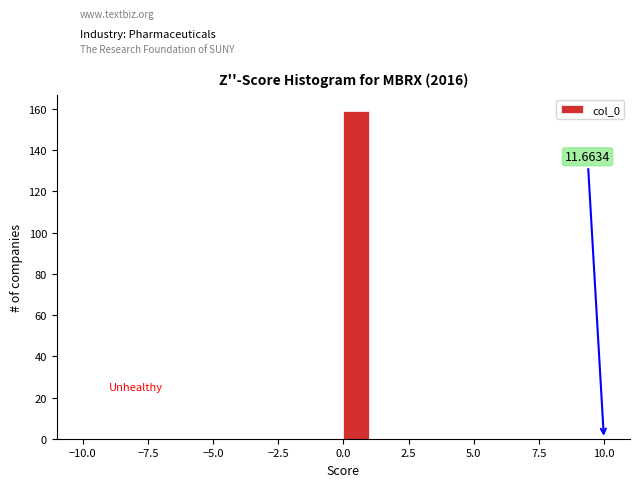

Read against the x-axis, roughly where is the centre of the tallest bar?

0.5